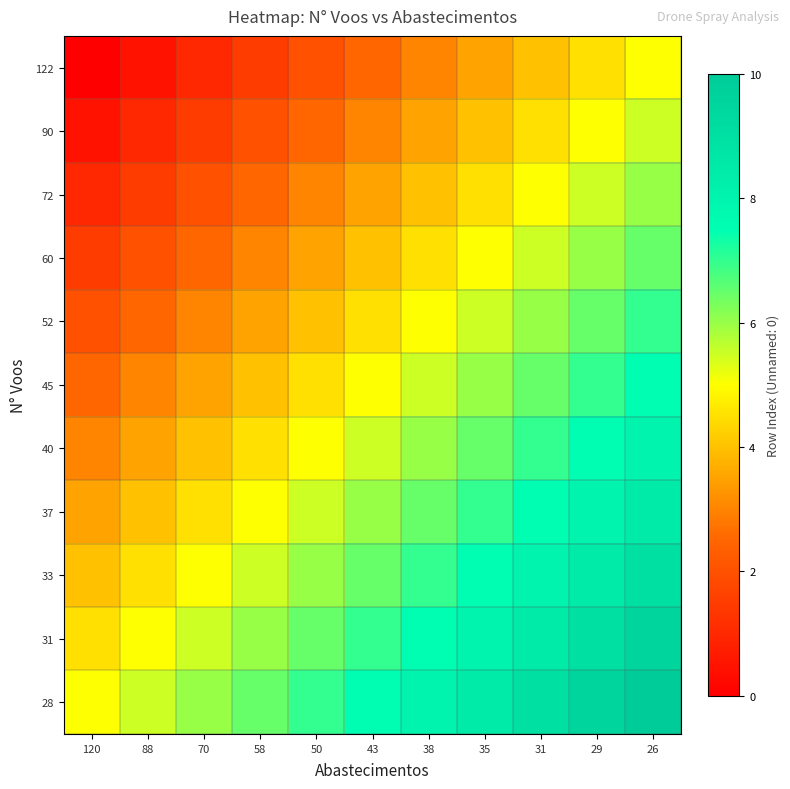

How many categories are shown in the chart?

11